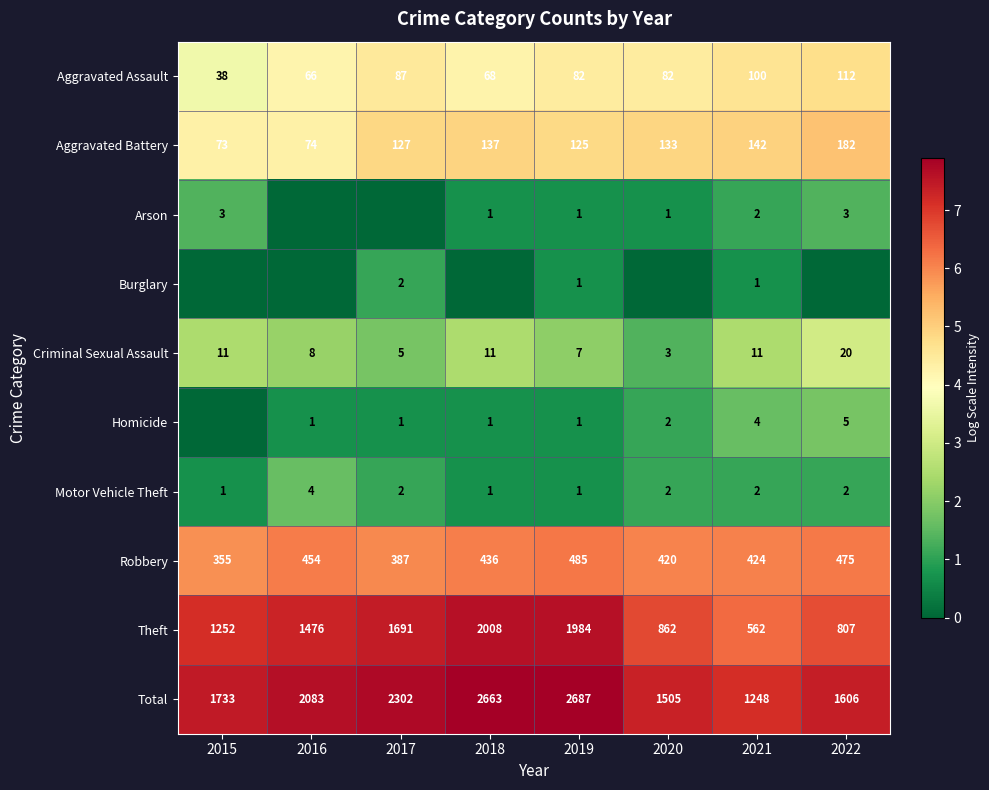

What is the difference between the maximum and second lowest values in the Aggravated Battery series?

108